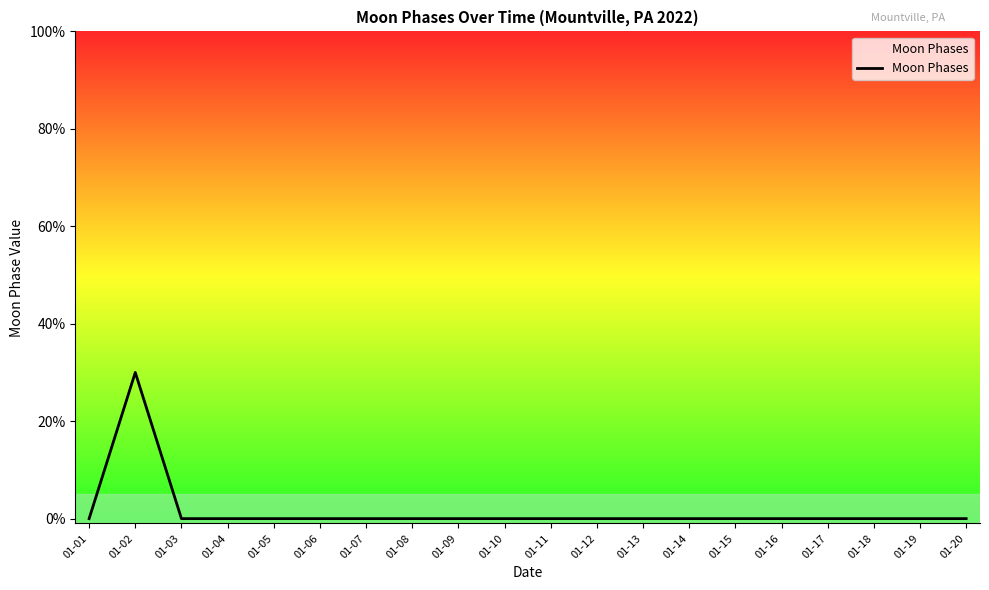

True or false: the data shows -2 at 01-07.

False